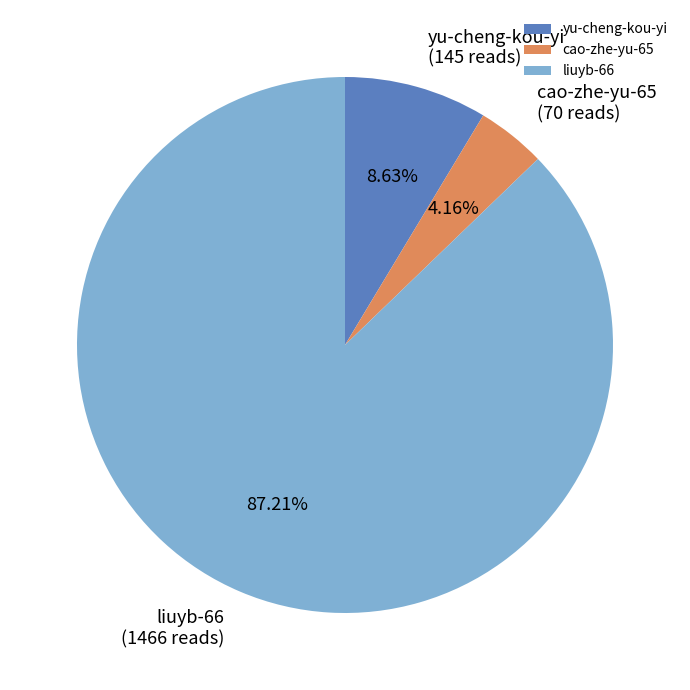

Which category accounts for the majority?

liuyb-66